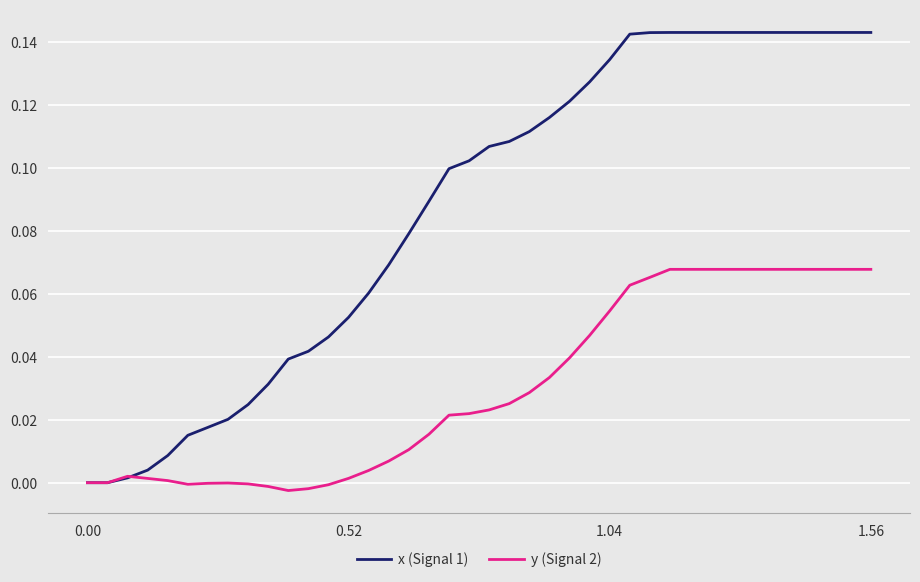

Rank the series by their average value, from highest to lowest.

x (Signal 1), y (Signal 2)